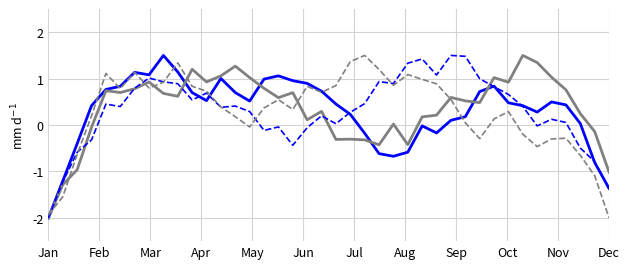

What is the maximum value shown in the chart?

1.5